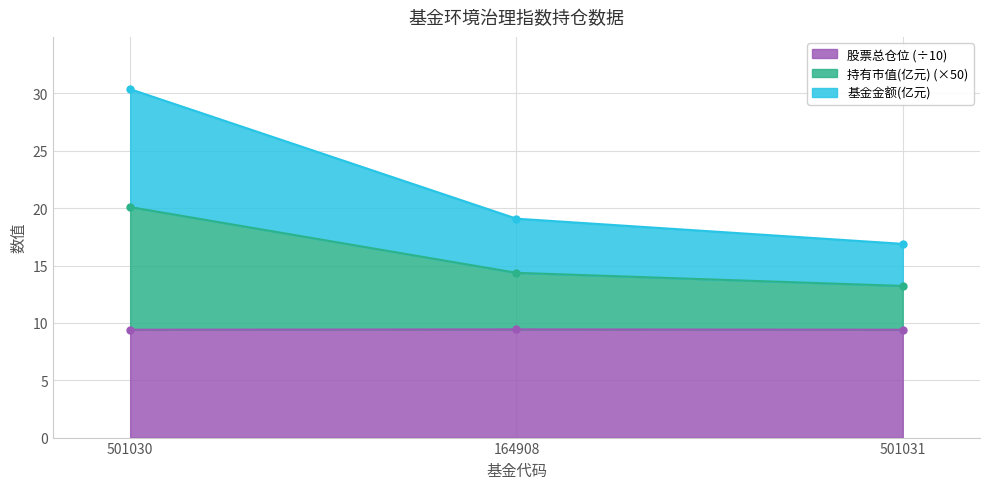

Is the value of 股票总仓位 at 164908 greater than the value of 基金金额 at 164908?

No